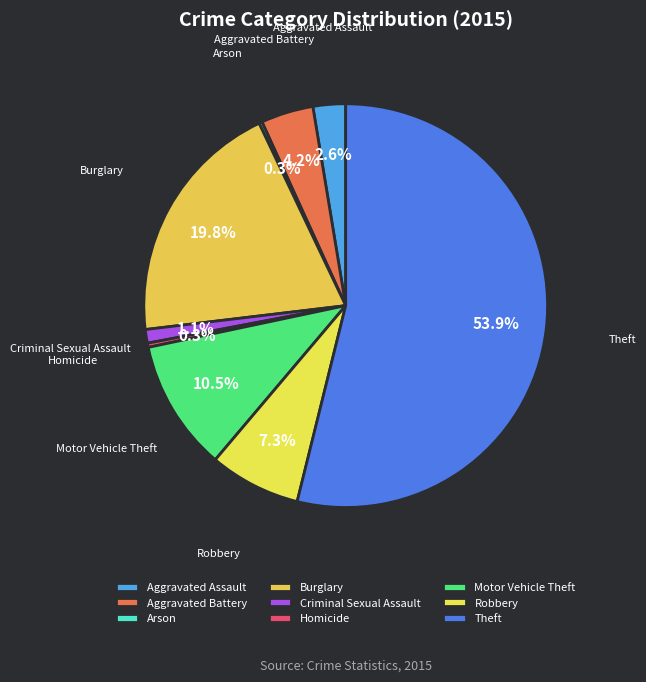

Which category has the biggest portion of the pie?

Theft